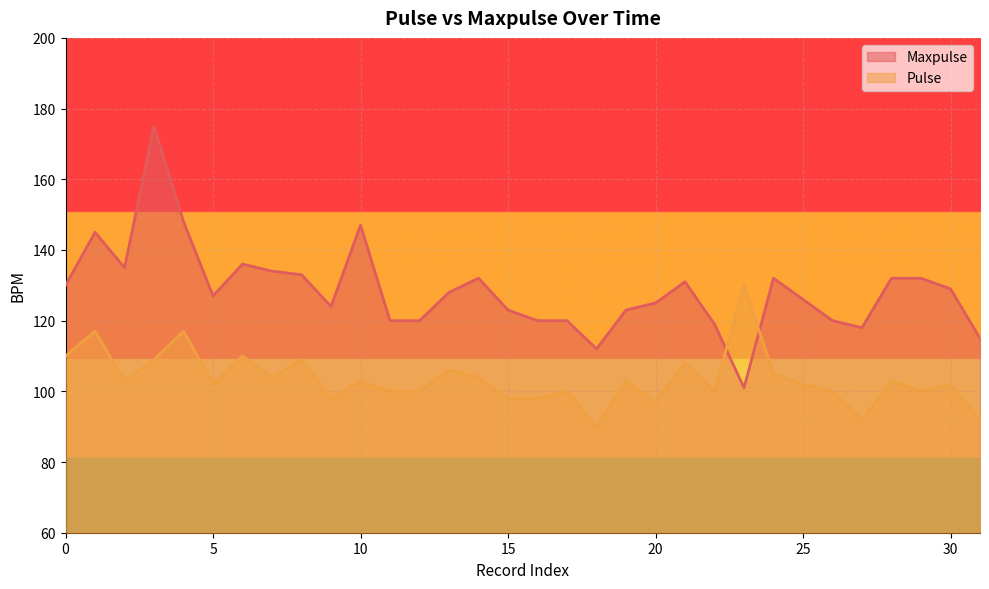

True or false: Pulse and Maxpulse intersect in this chart.

True